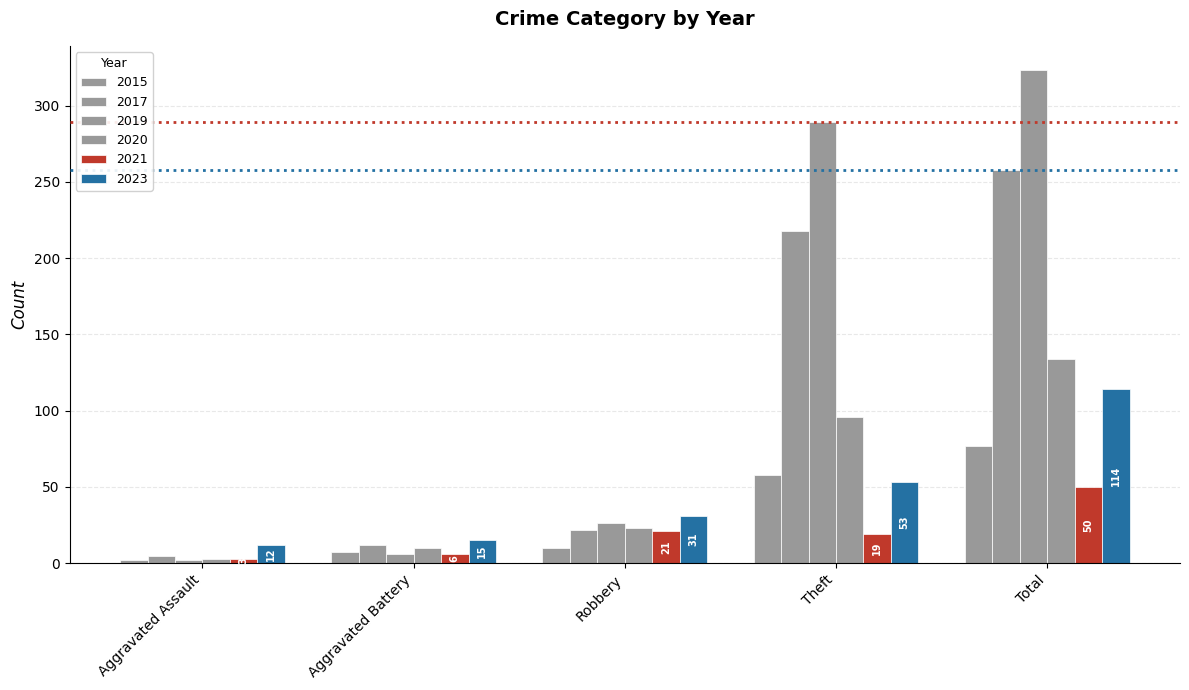

Are the bars grouped side by side (vs. stacked)?

Yes